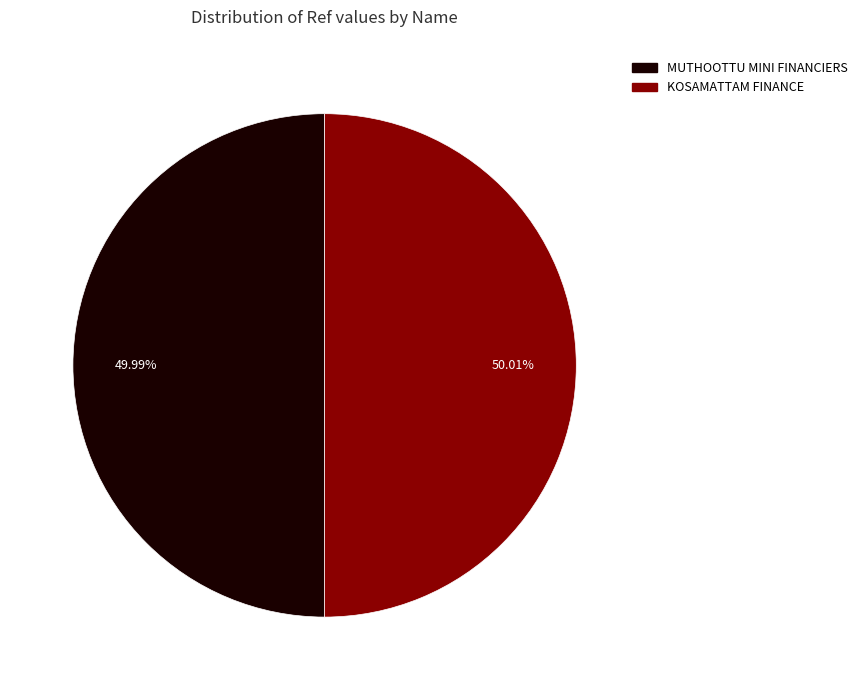

Is there a majority slice in this chart?

Yes